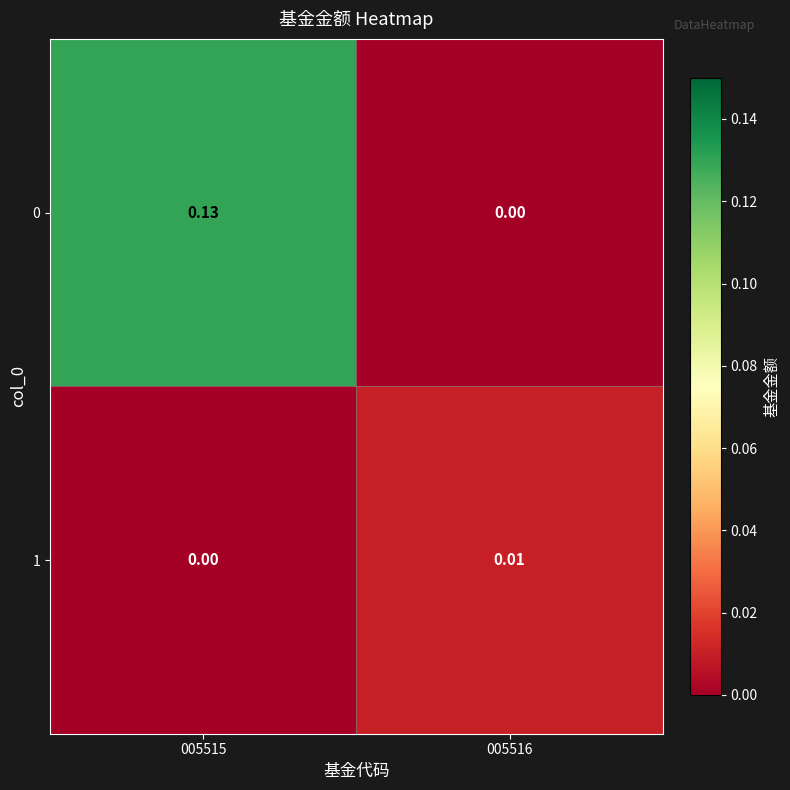

How many positive values does the 0 series have?

1